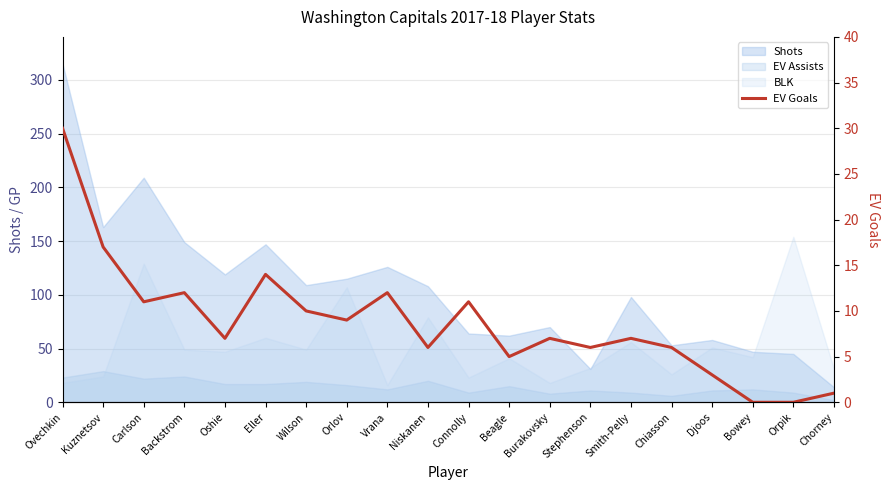

Which label corresponds to the largest value in the chart?

Ovechkin